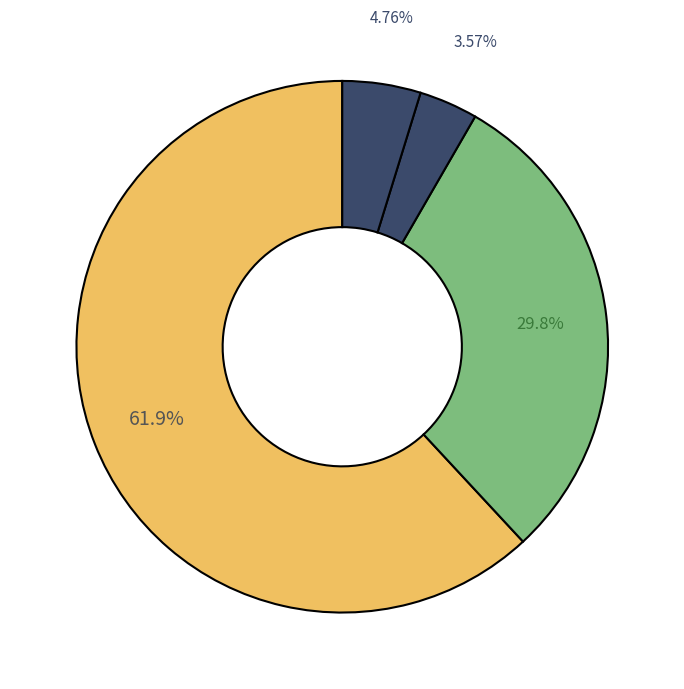

How many segments does this pie chart have?

4